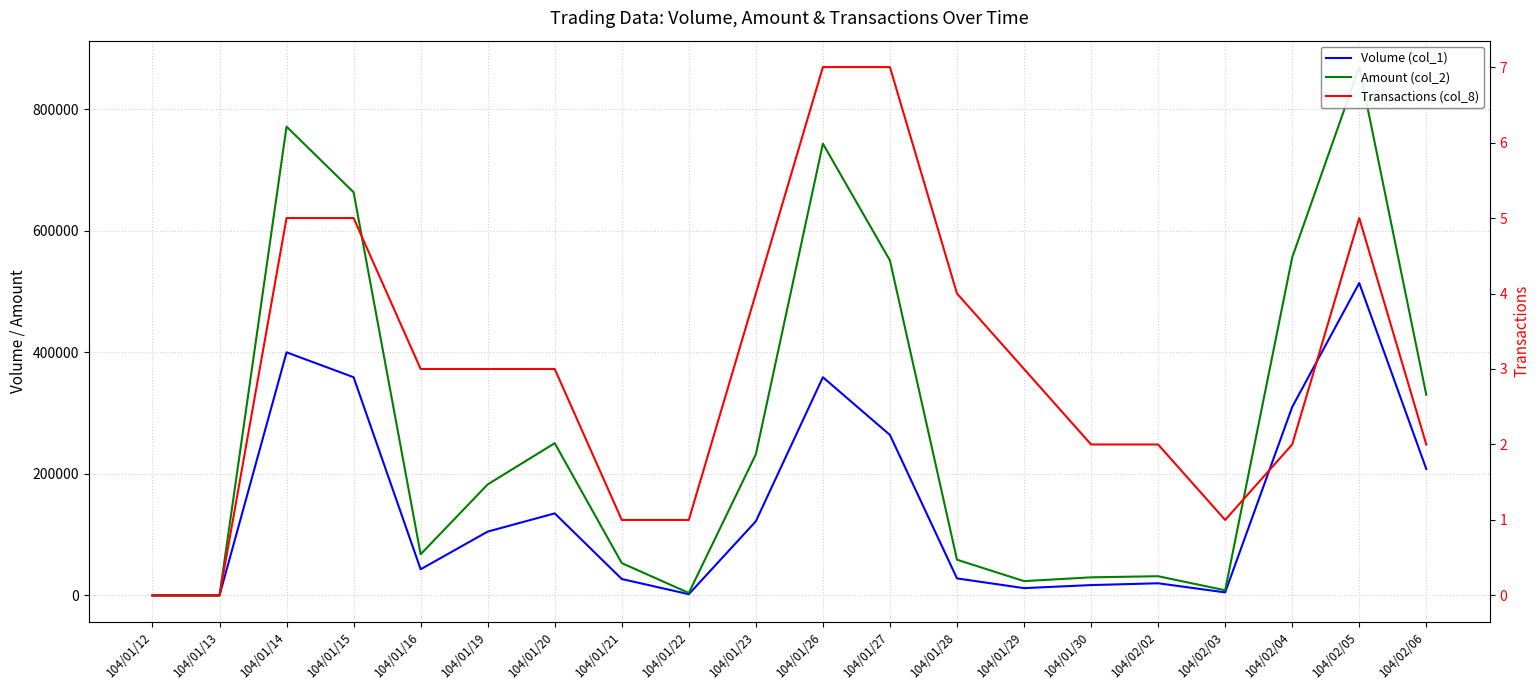

What is the value of the Volume (col_1) point at the 11th from the left?

359000